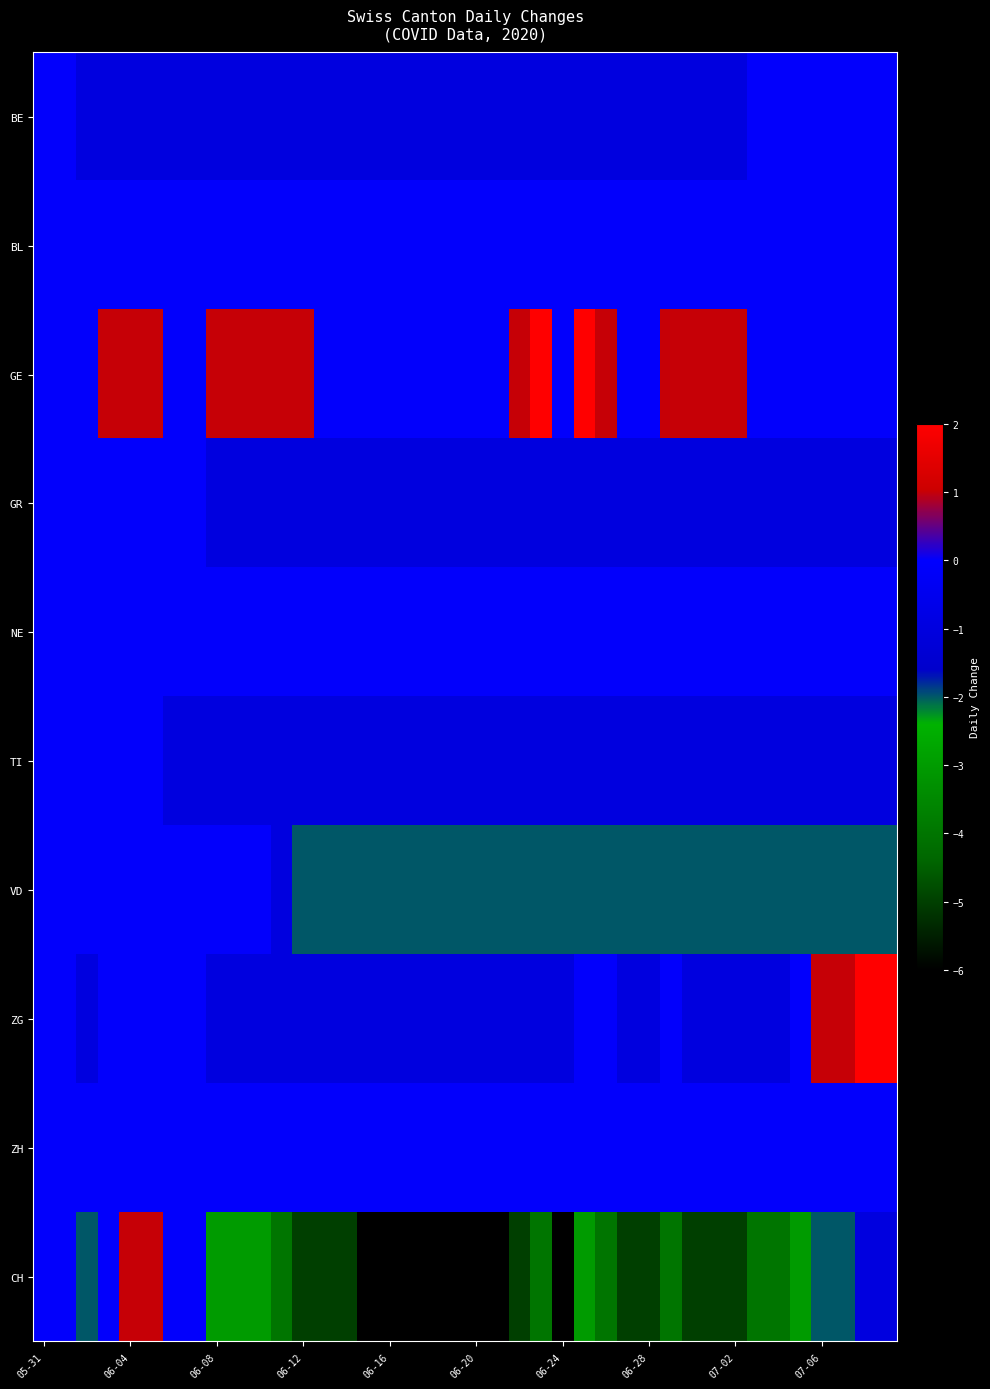

What is the greatest value displayed?

2